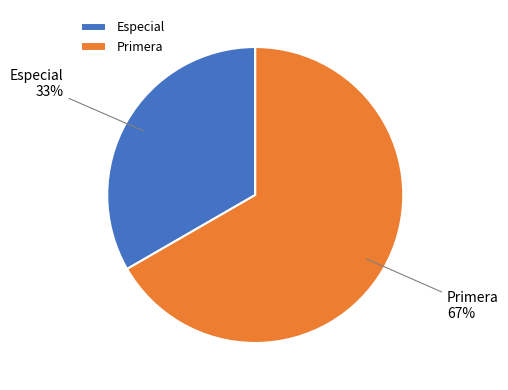

To the nearest percent, what is the average slice percentage?

50%